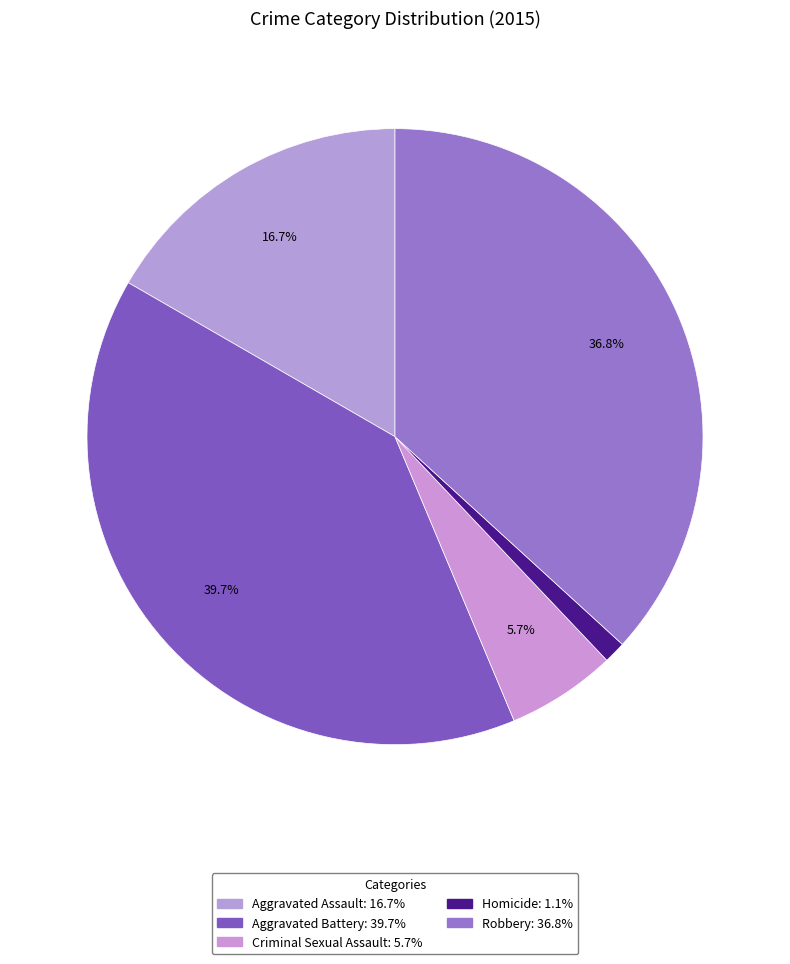

The Criminal Sexual Assault slice represents 1% of the pie. True or false?

False